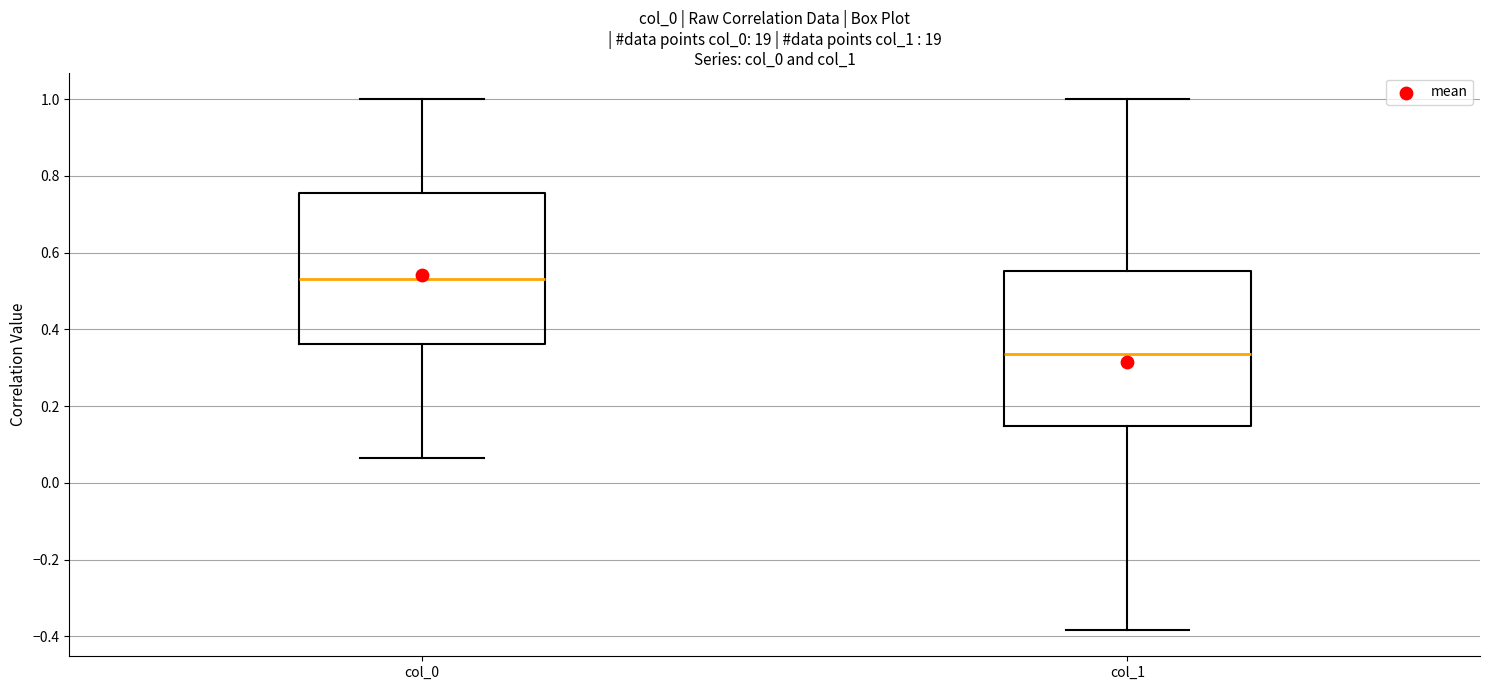

Where is the lower edge of the box for col_1 on the y-axis? The values are not printed on the chart, so give them approximately, as read against the axis.

0.14